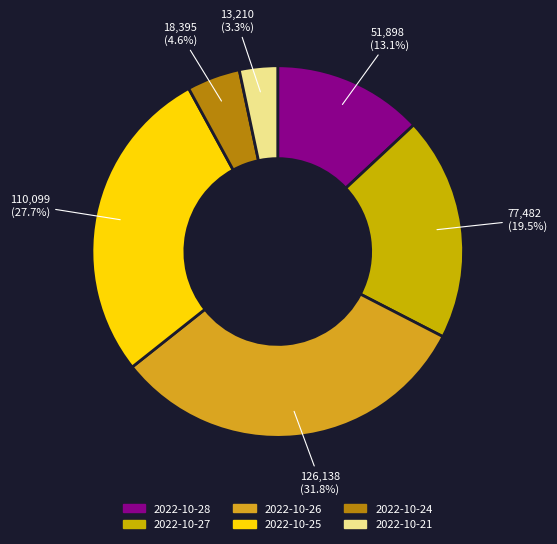

What percentage is NOT represented by 2022-10-27?

80.5%